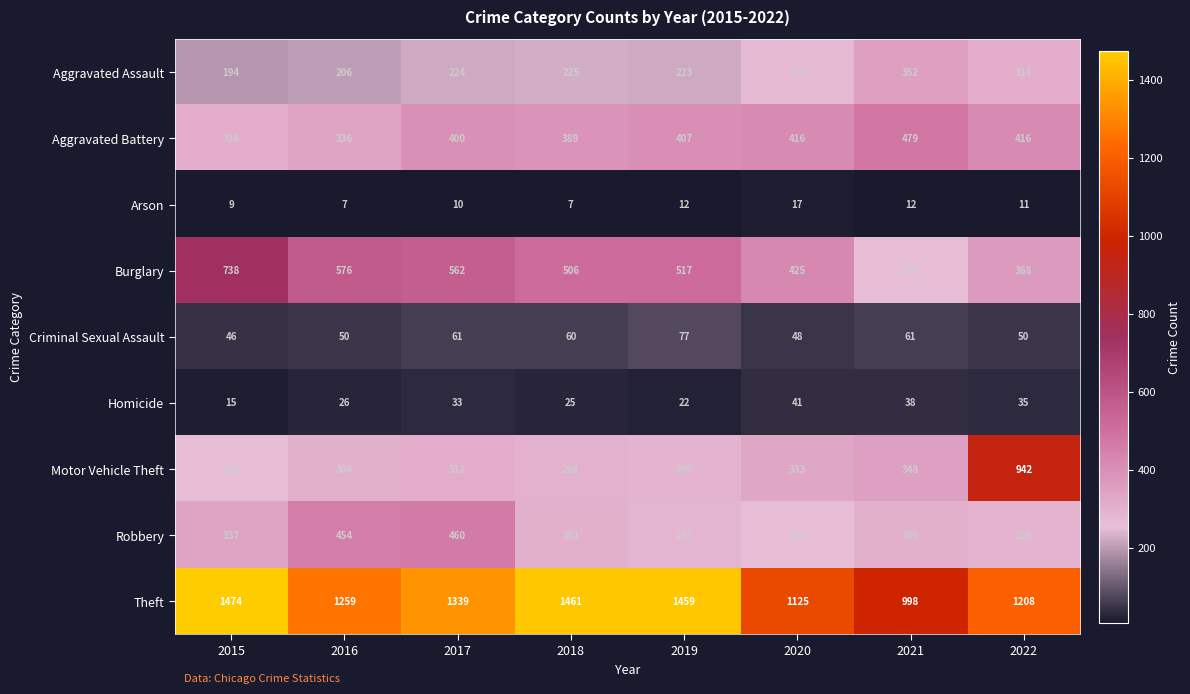

What is the difference between the maximum and minimum values in the Criminal Sexual Assault series?

31